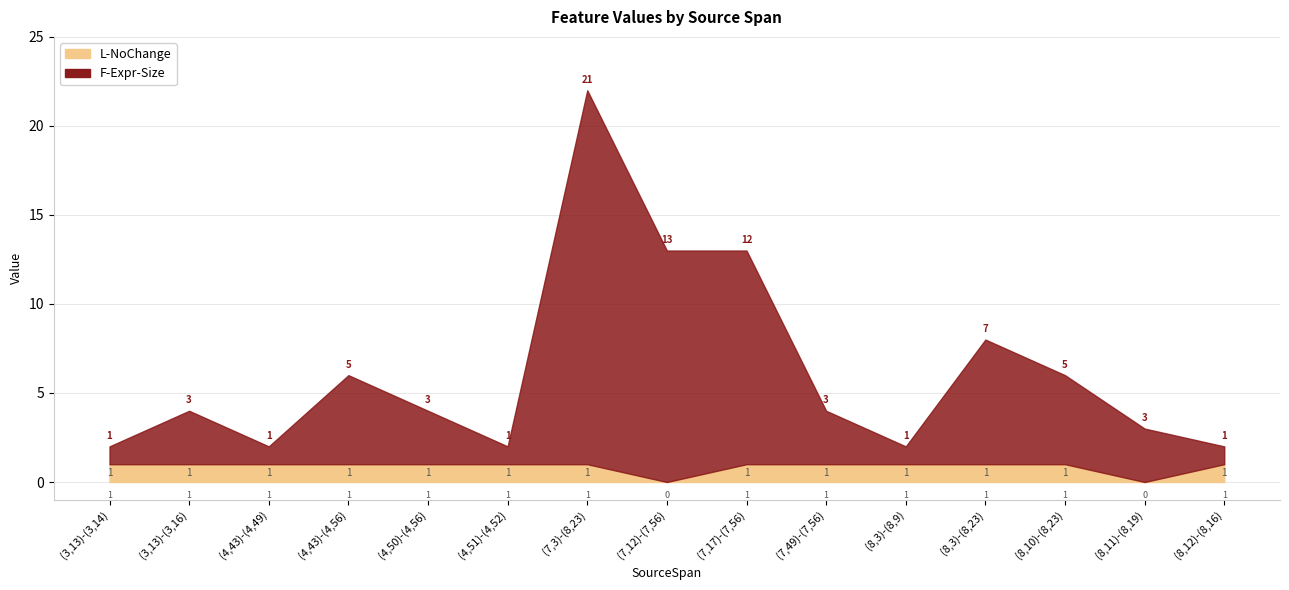

True or false: F-Expr-Size has more than 0 points higher than both neighbors.

True